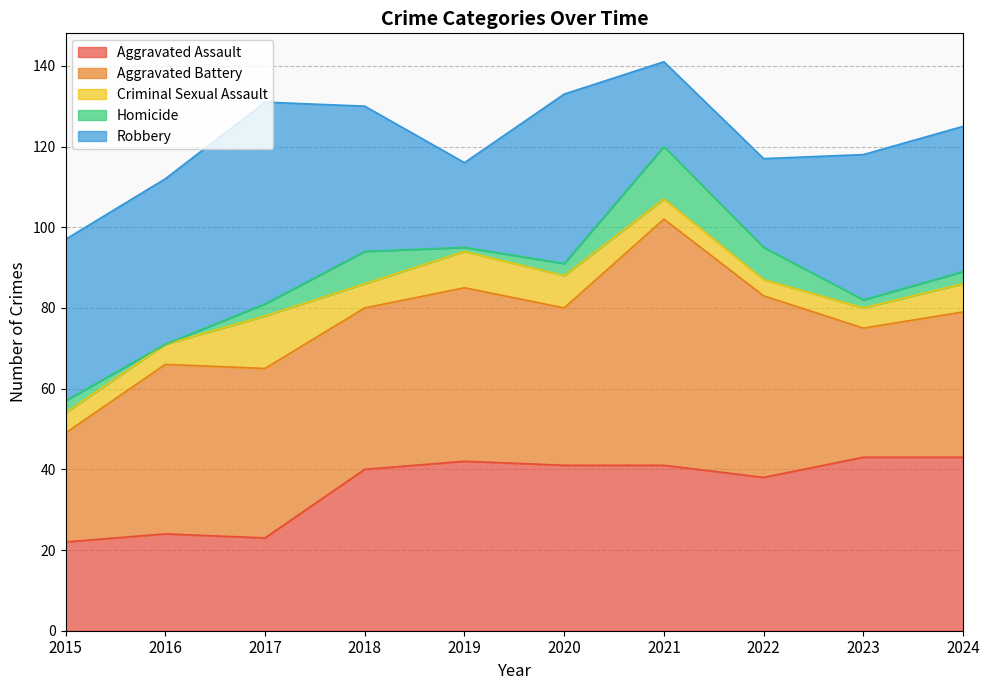

At how many categories does at least one series exceed 22?

10